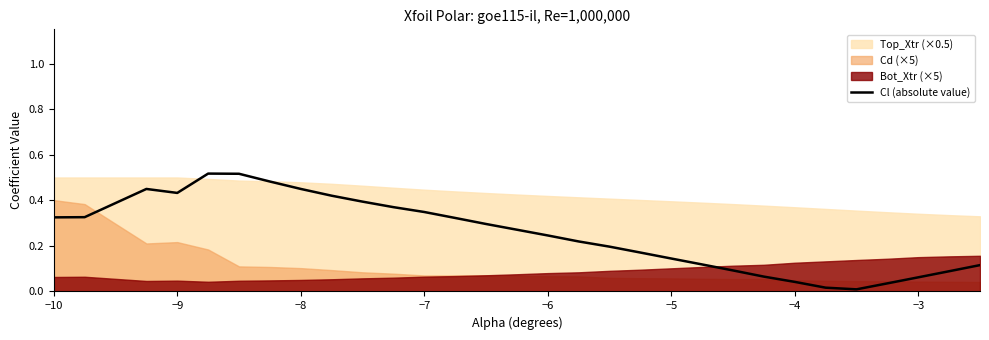

The value of Cl (absolute value) at −10 is 0.2. True or false?

False